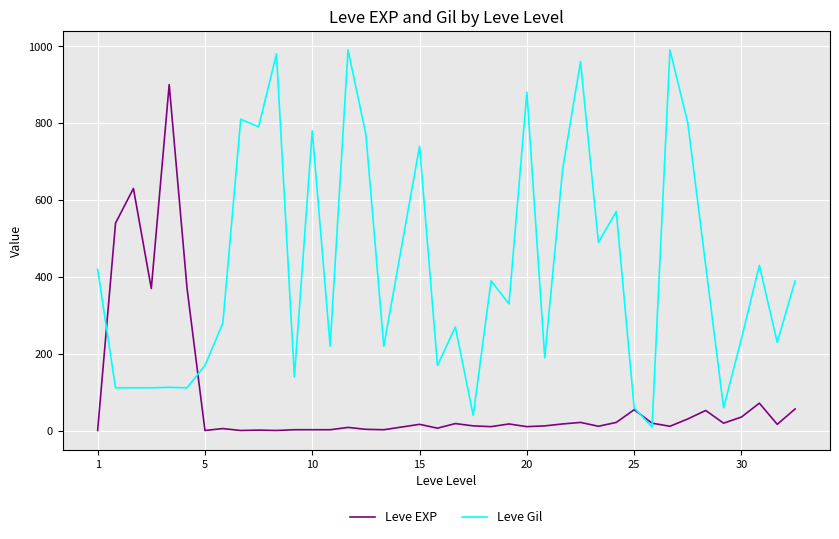

At how many categories does at least one series exceed 591?

14